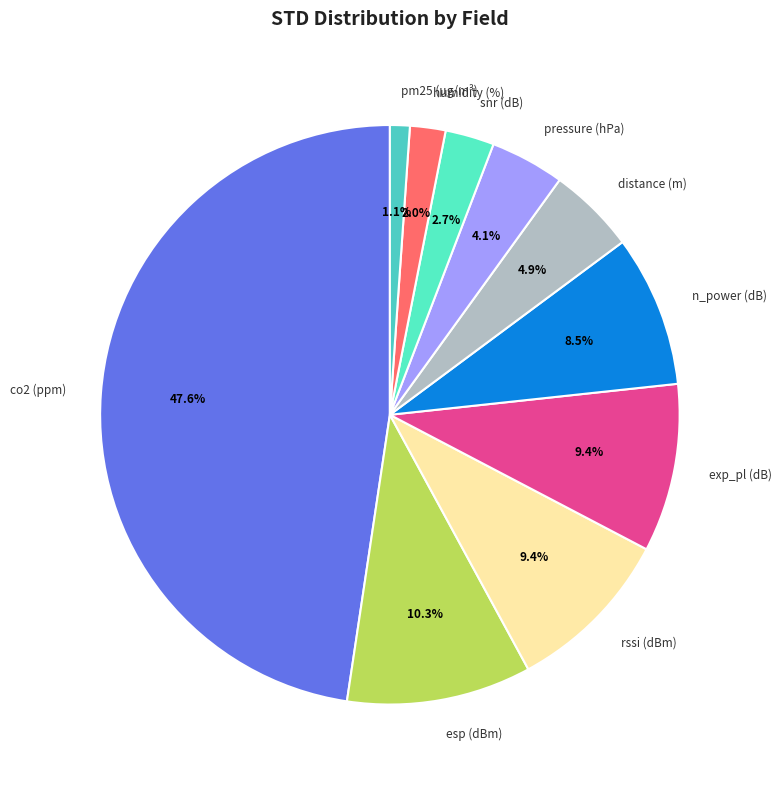

Which slice is the largest?

co2 (ppm)